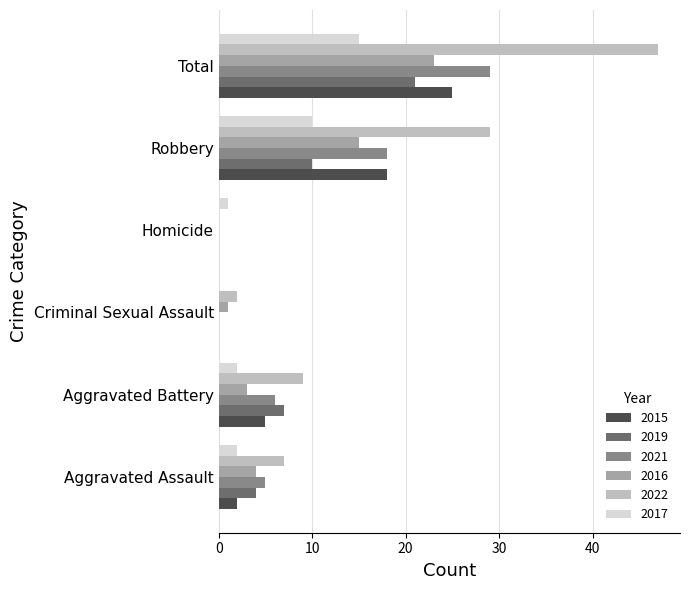

What is the difference between the 2016 values at Total and Robbery?

8